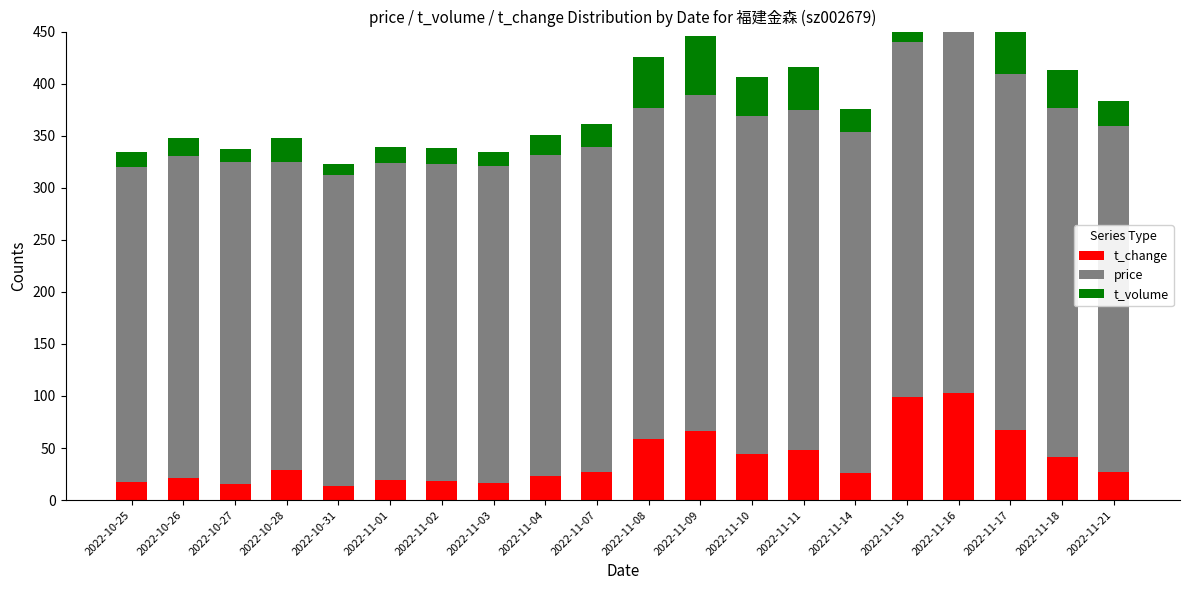

What is the label of the 10th bar from the right?

2022-11-08